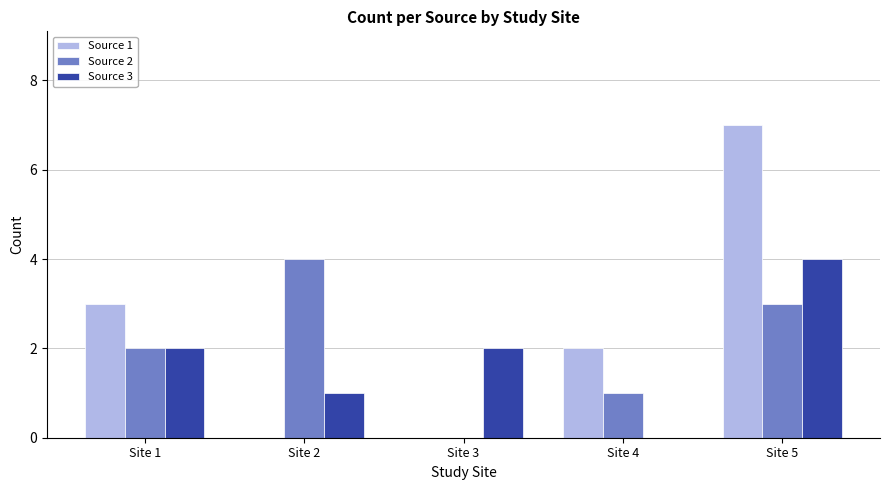

What is the spread (max minus min) of values at Site 3?

2